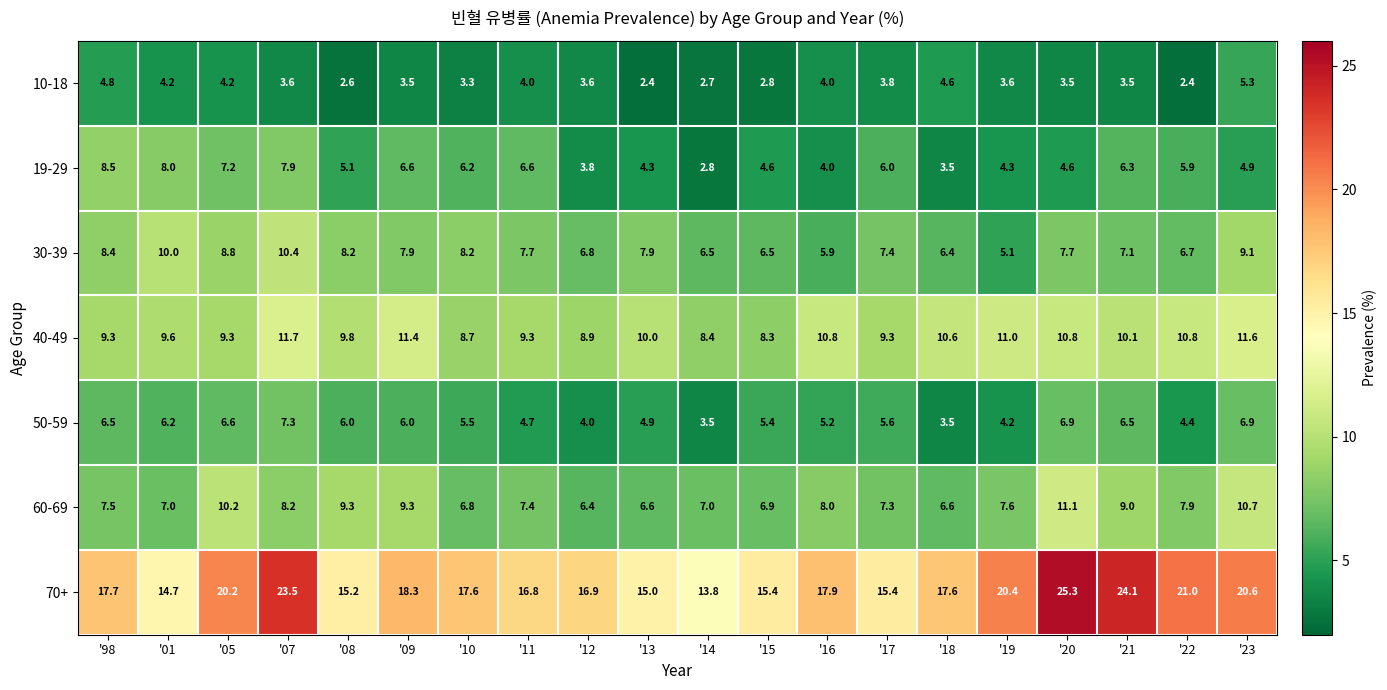

The value of 10-18 at '23 is 7.7. True or false?

False